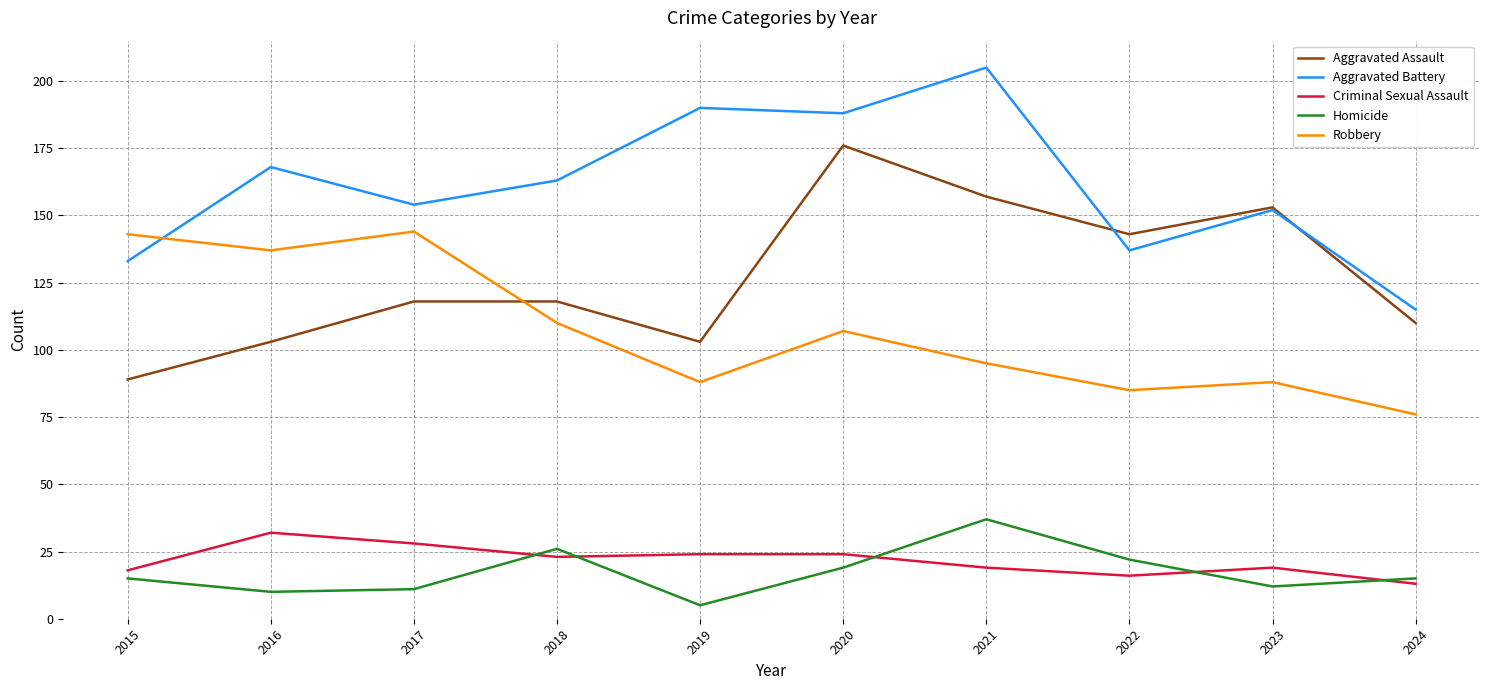

Which category has the lowest value in the Criminal Sexual Assault series?

2024